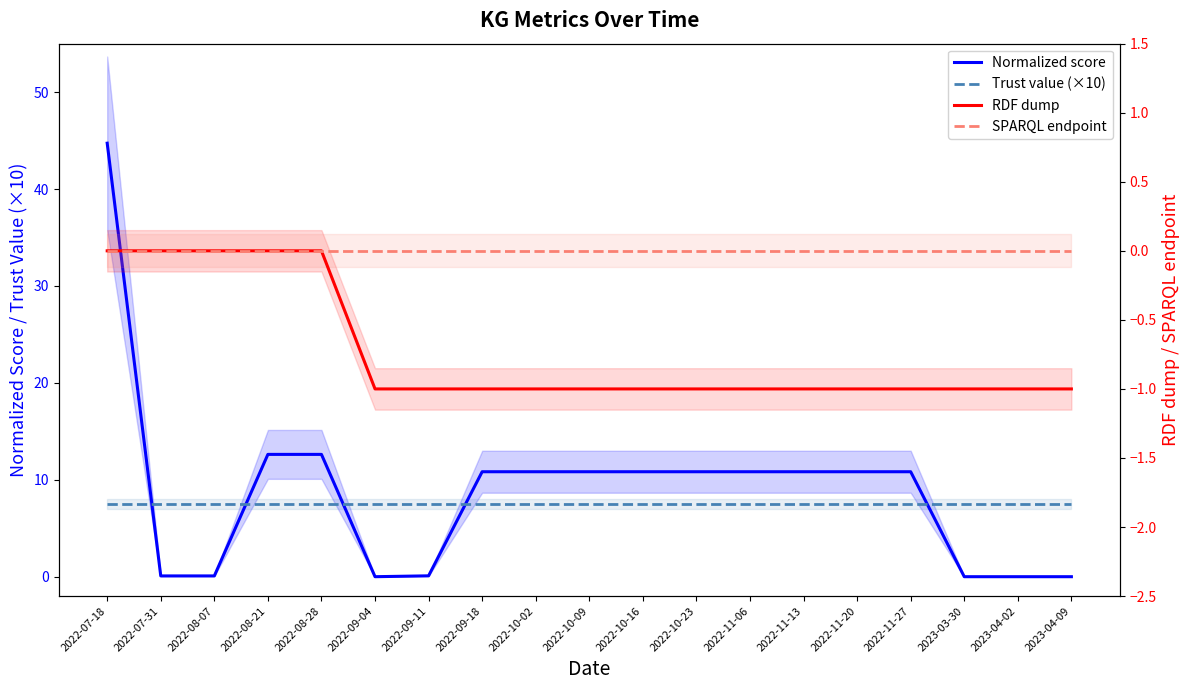

What is the value of the Trust value (×10) point at the 7th from the left?

7.5